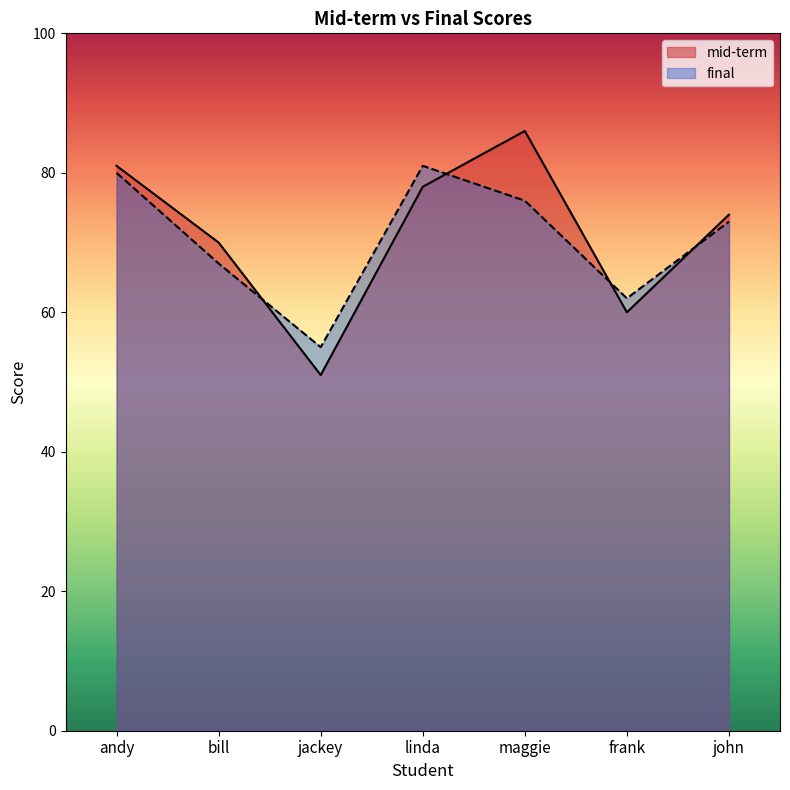

Rank the categories by final value from highest to lowest.

linda, andy, maggie, john, bill, frank, jackey